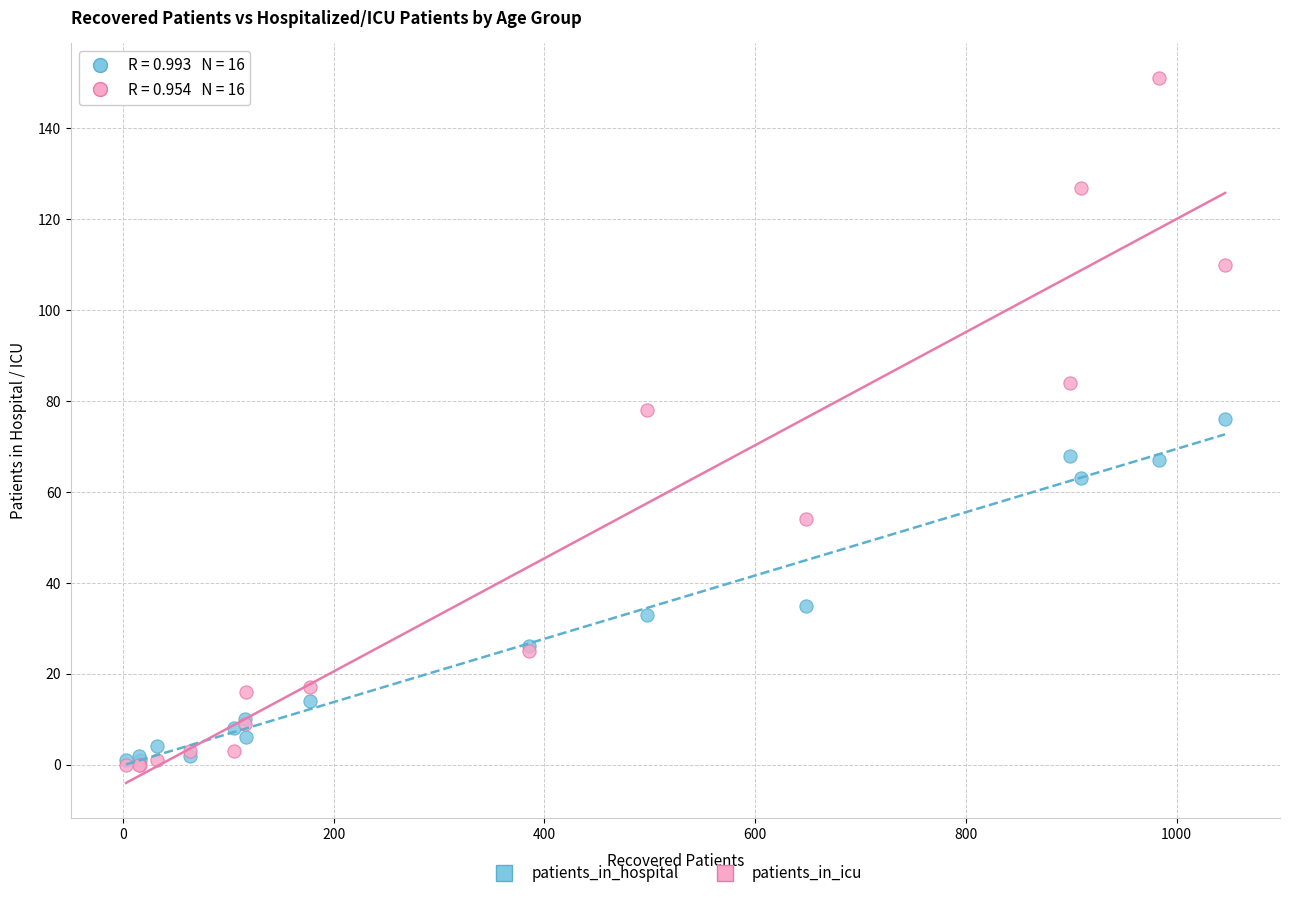

In the patients_in_hospital series, what Y value is closest to 38?

35